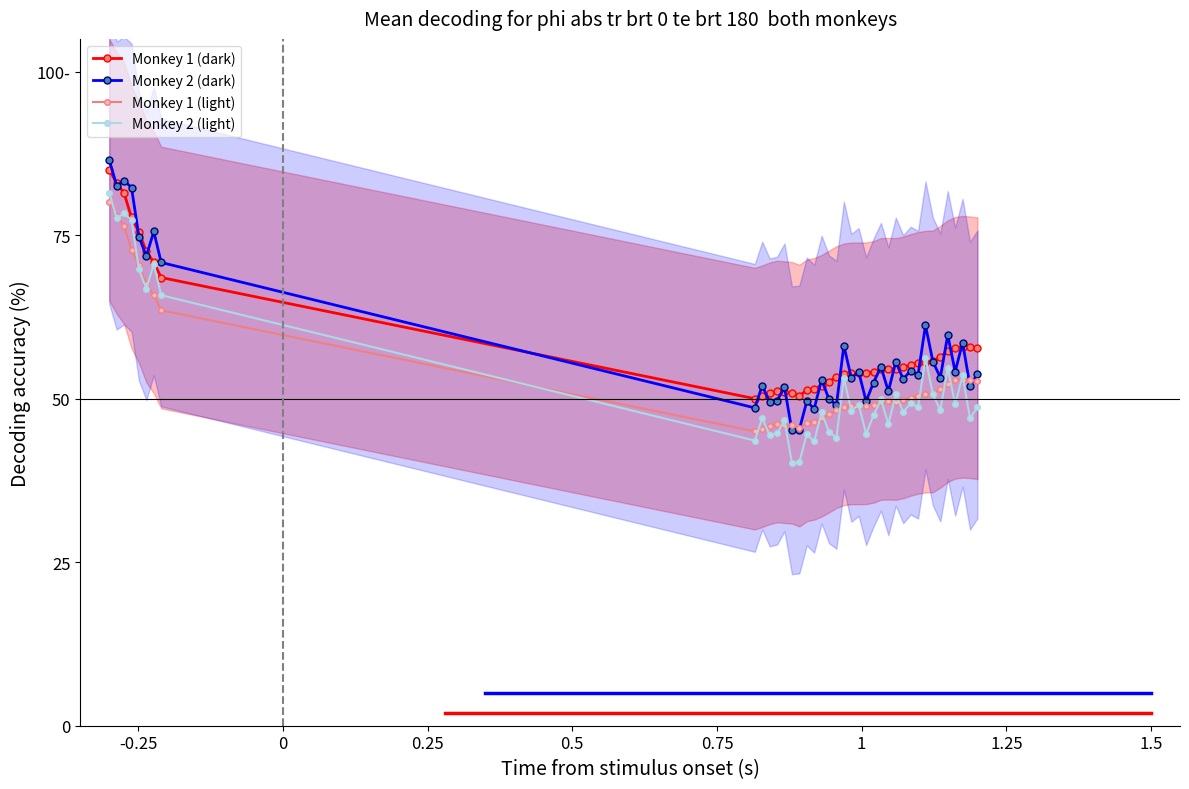

What is the sum of all Monkey 2 (dark) values?

2257.6